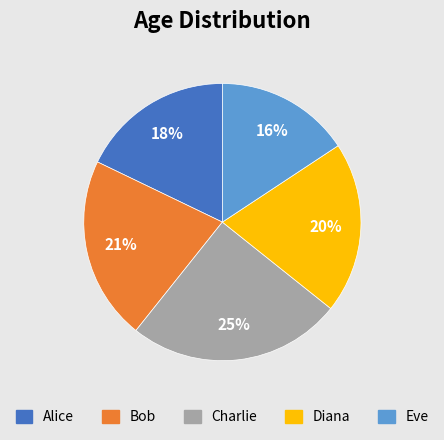

What percentage is the Bob slice, to the nearest percent?

21%